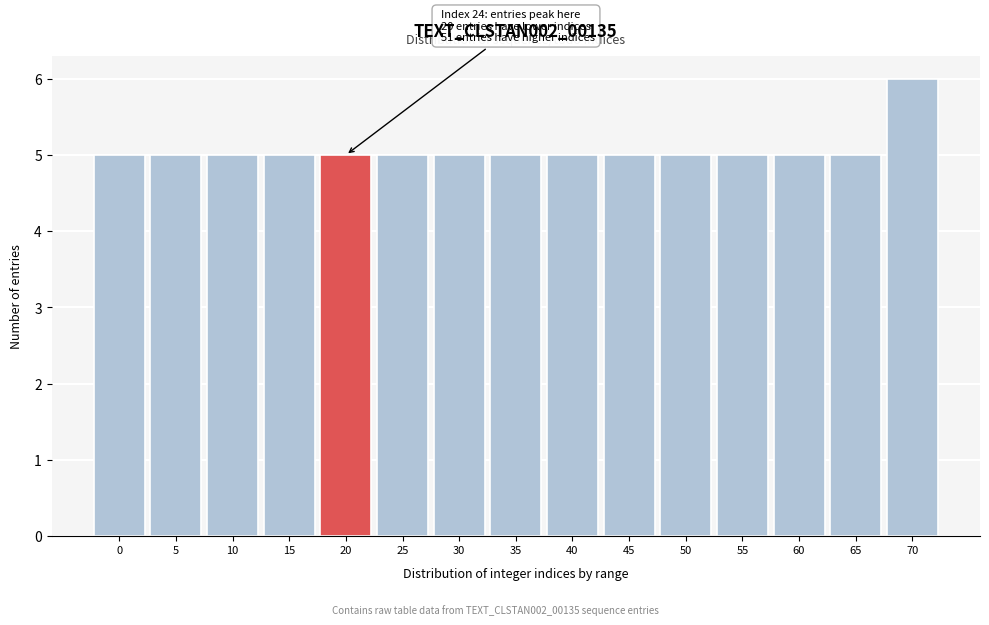

Reading right to left, transcribe all the data shown in this chart.

6	5	5	5	5	5	5	5	5	5	5	5	5	5	5